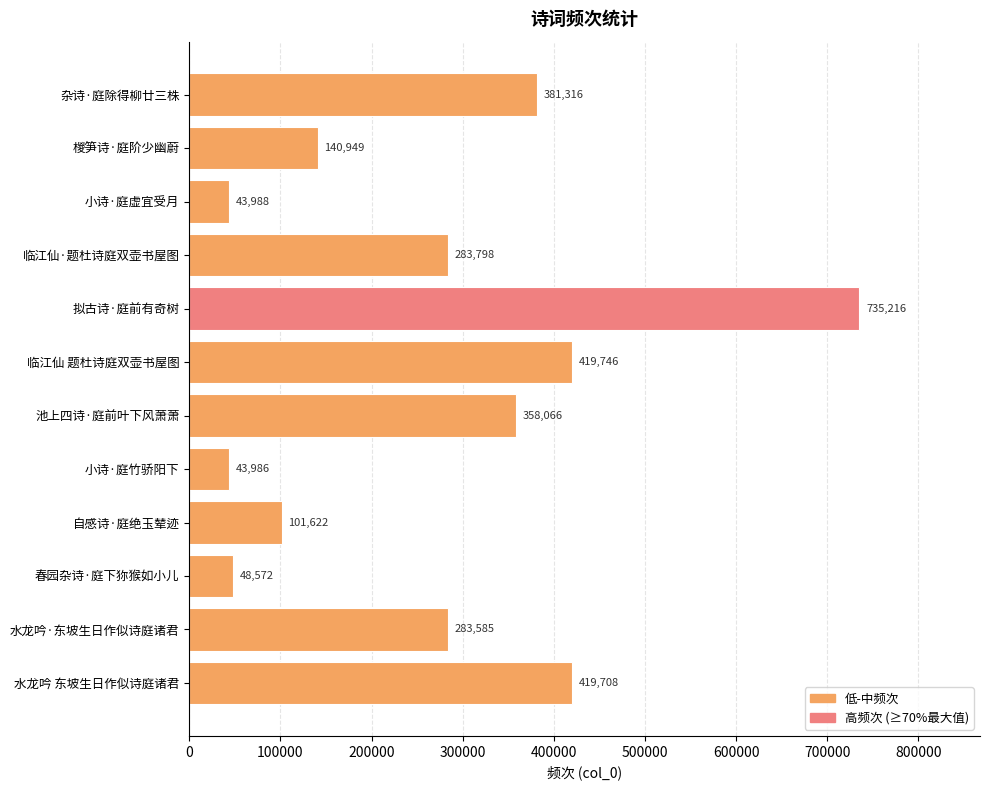

How many data points are less than 283798?

6